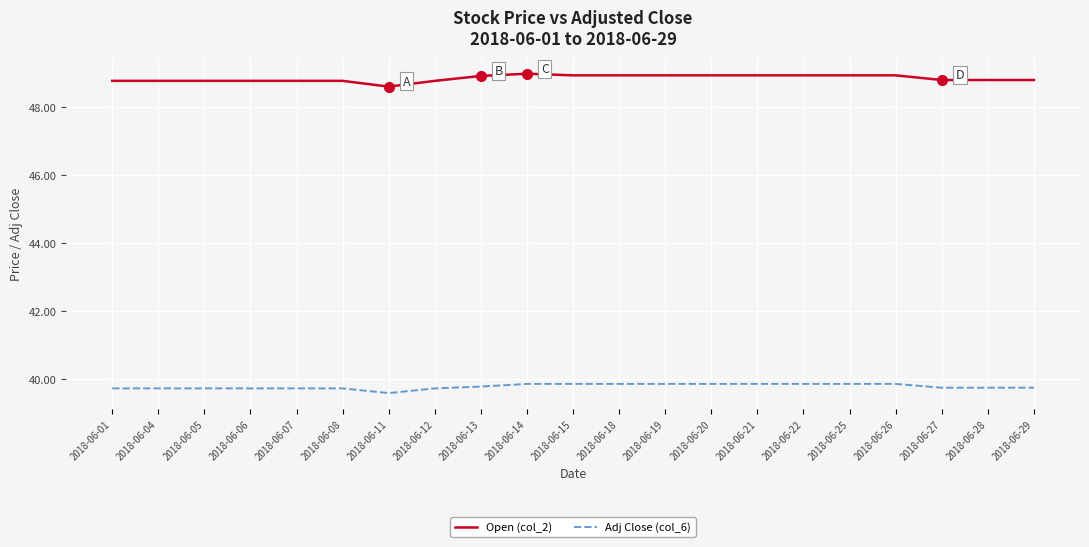

How many series are shown in this chart?

2